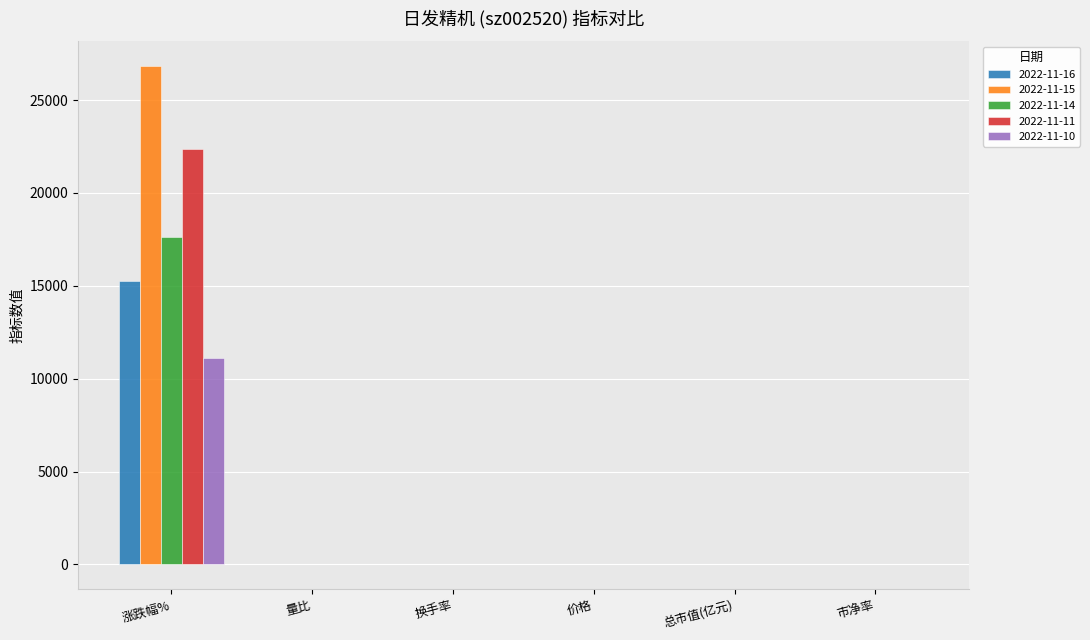

Are the bars grouped side by side (vs. stacked)?

Yes